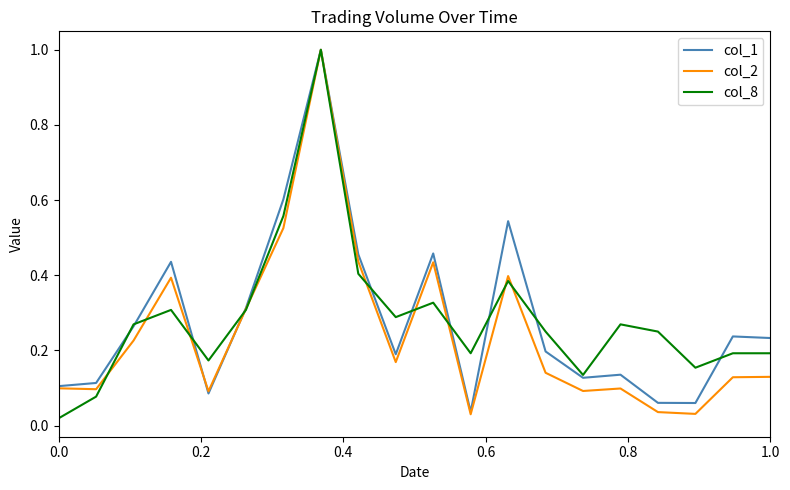

What is the highest value of the col_1 series?

1.0